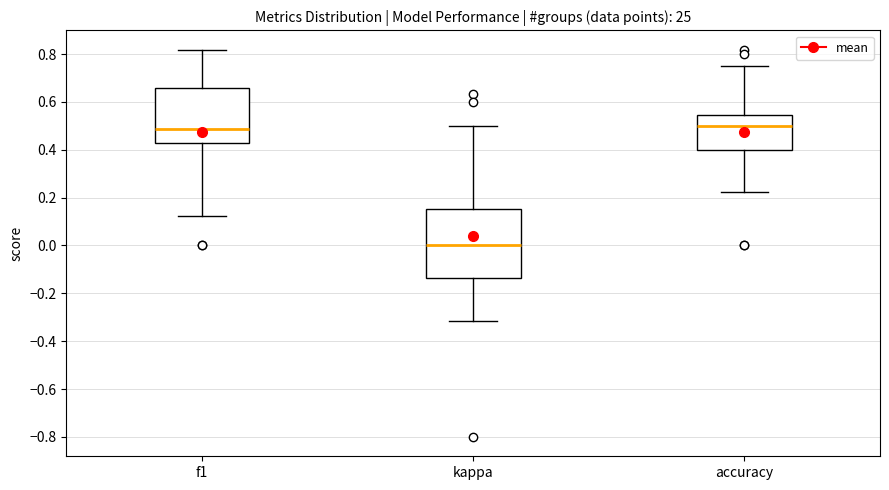

Reading left to right, read every box against the y-axis: the position of its median line, the range the box covers, and the ends of its whiskers. The values are not printed on the chart, so give them approximately, as read against the axis.

f1: median 0.48, box 0.42 to 0.66, whiskers 0.12 to 0.82
kappa: median 0.00, box -0.14 to 0.16, whiskers -0.32 to 0.50
accuracy: median 0.50, box 0.40 to 0.54, whiskers 0.22 to 0.76